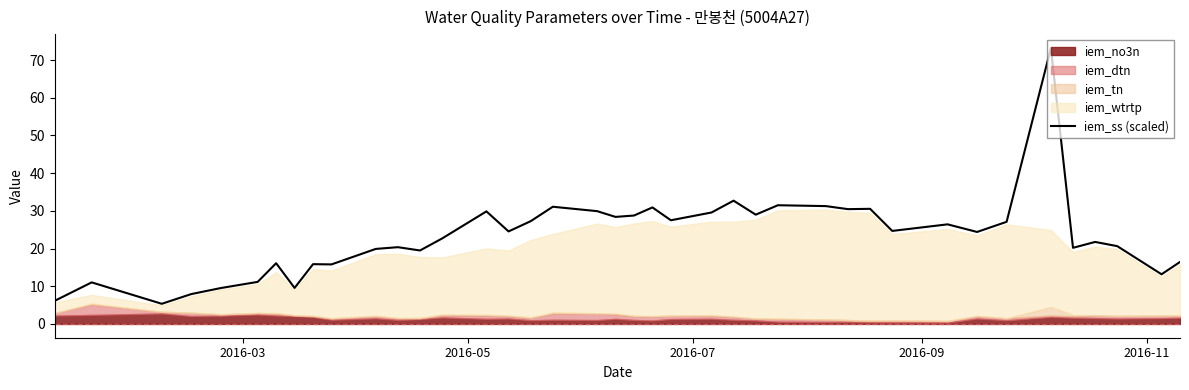

What is the difference between the maximum and minimum values?

67.8